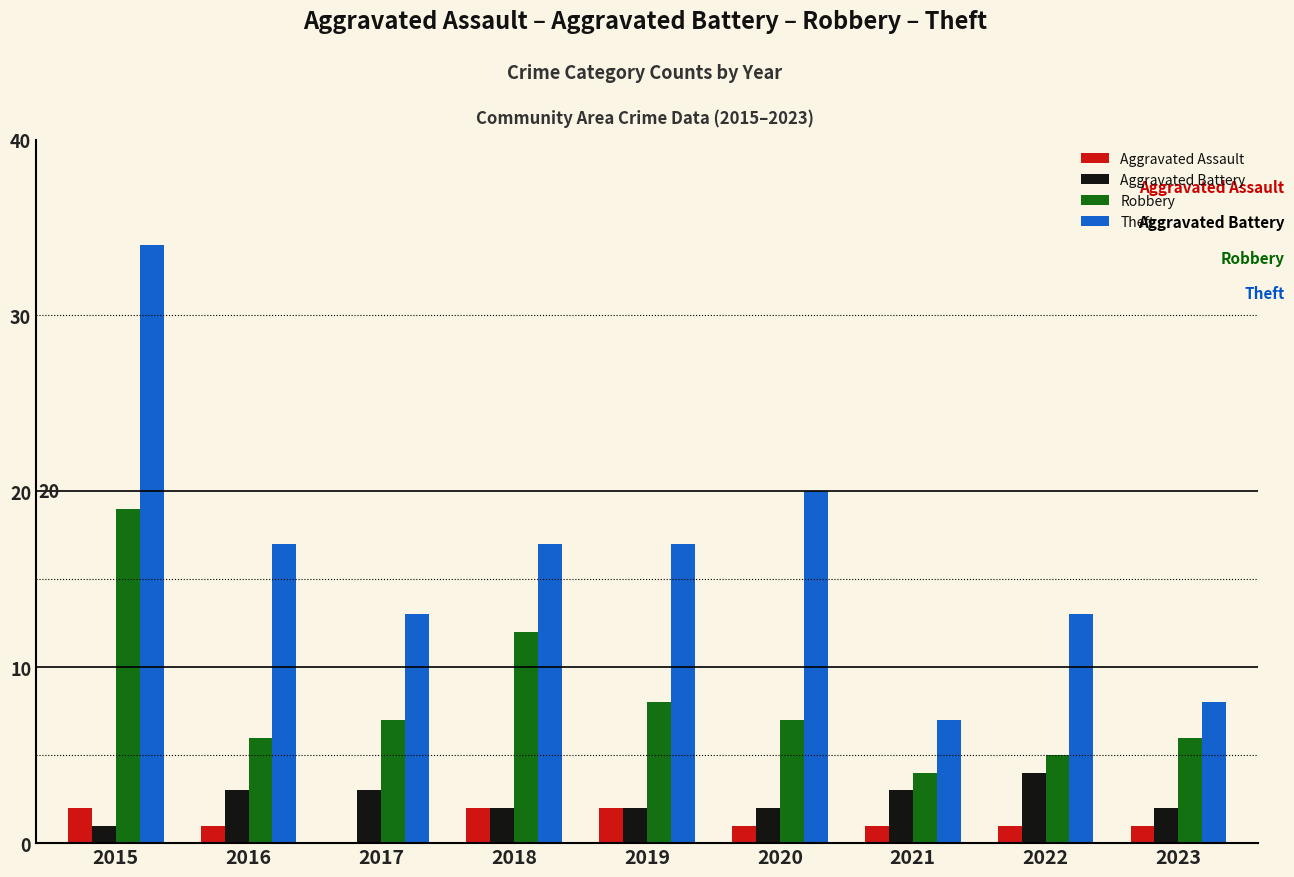

Where does the Robbery series first go above 7?

2015